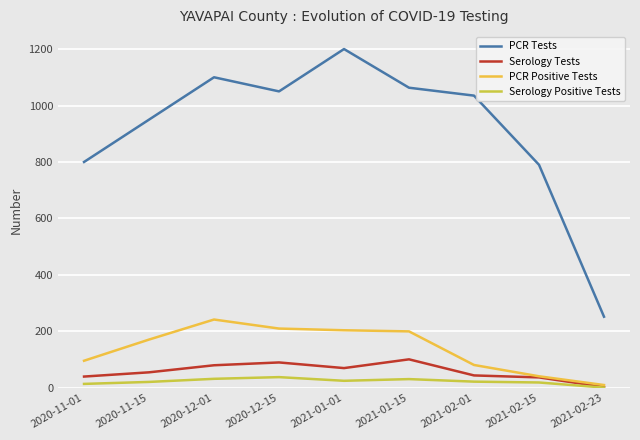

Which series has the largest total across all categories?

PCR Tests